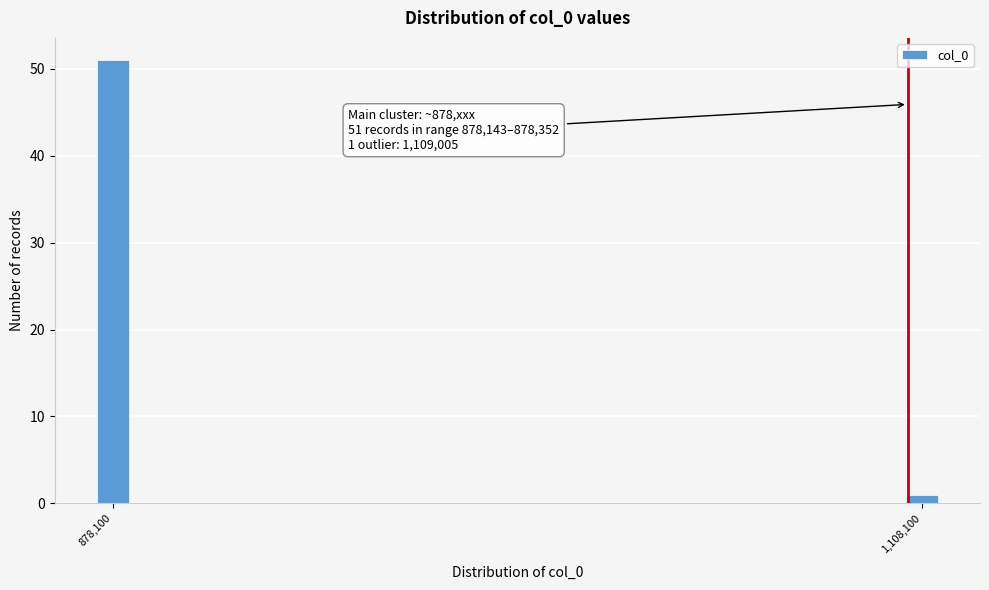

Reading left to right, extract all data points from this chart.

51	1